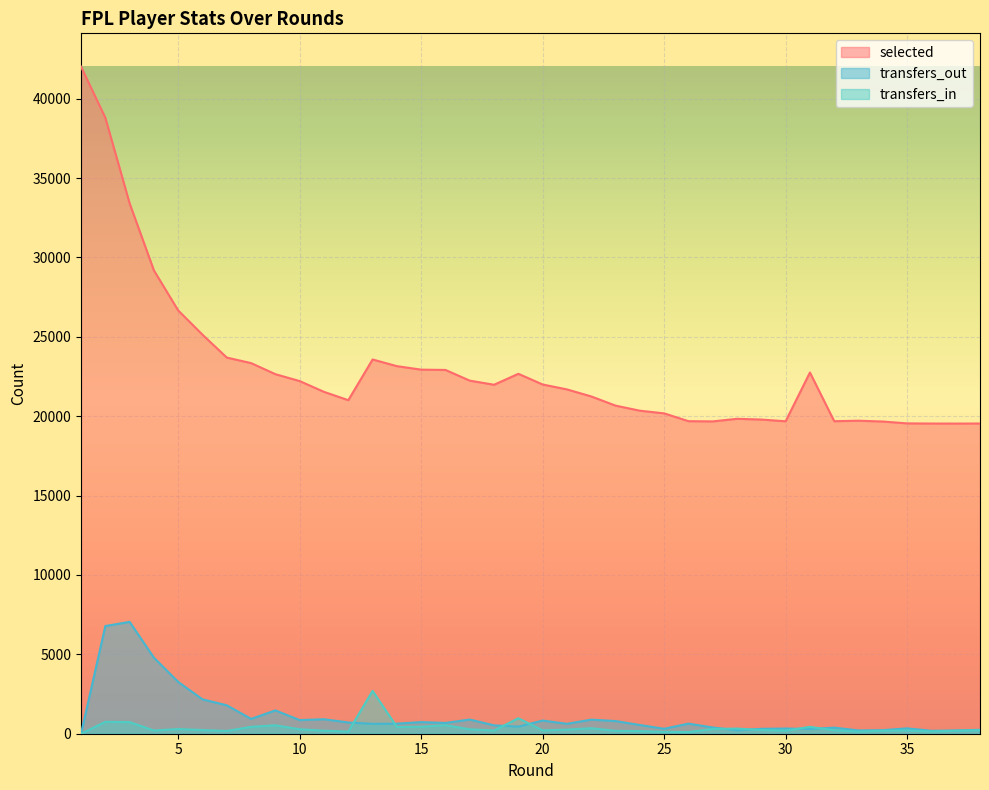

What is the difference between the maximum and minimum values in the transfers_out series?

7045